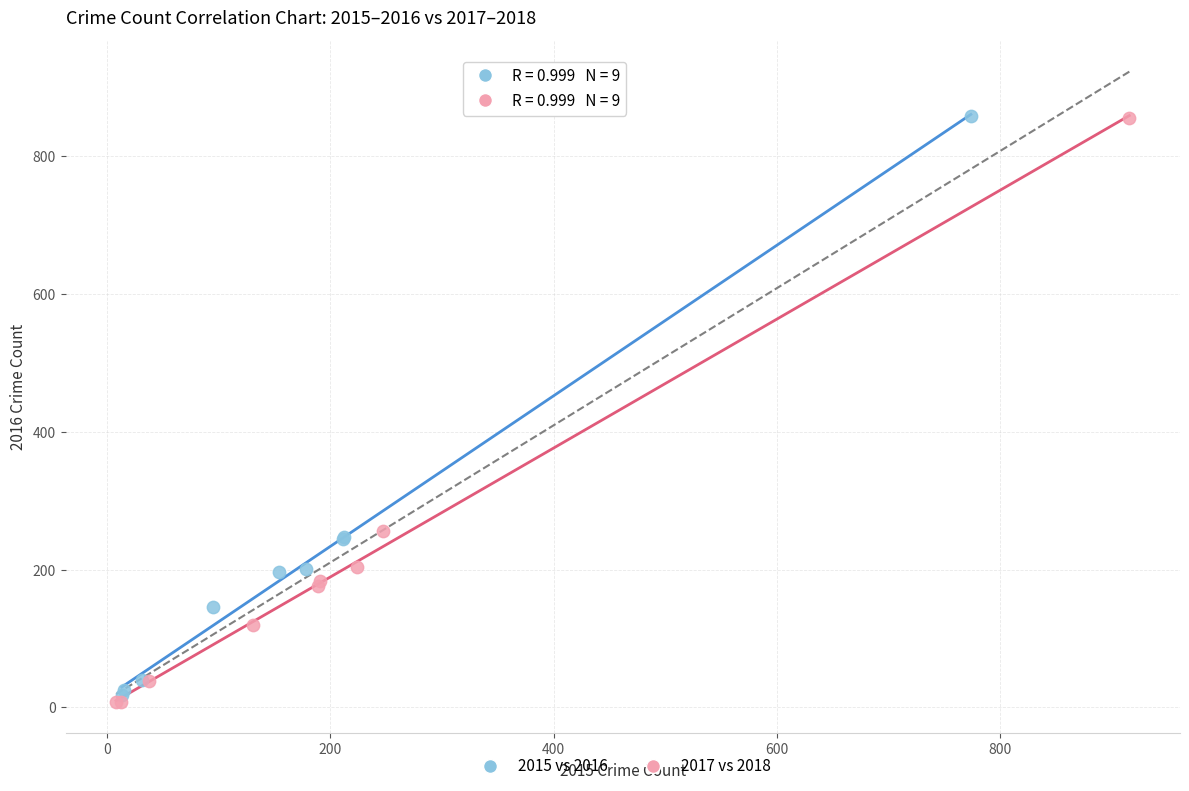

Which series has the widest spread of Y values?

2017 vs 2018